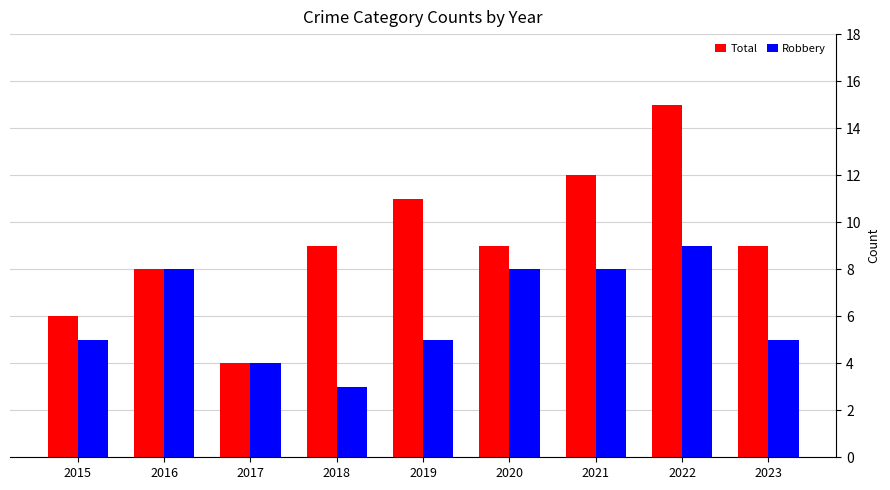

Rank the series at 2023 from highest to lowest value.

Total, Robbery